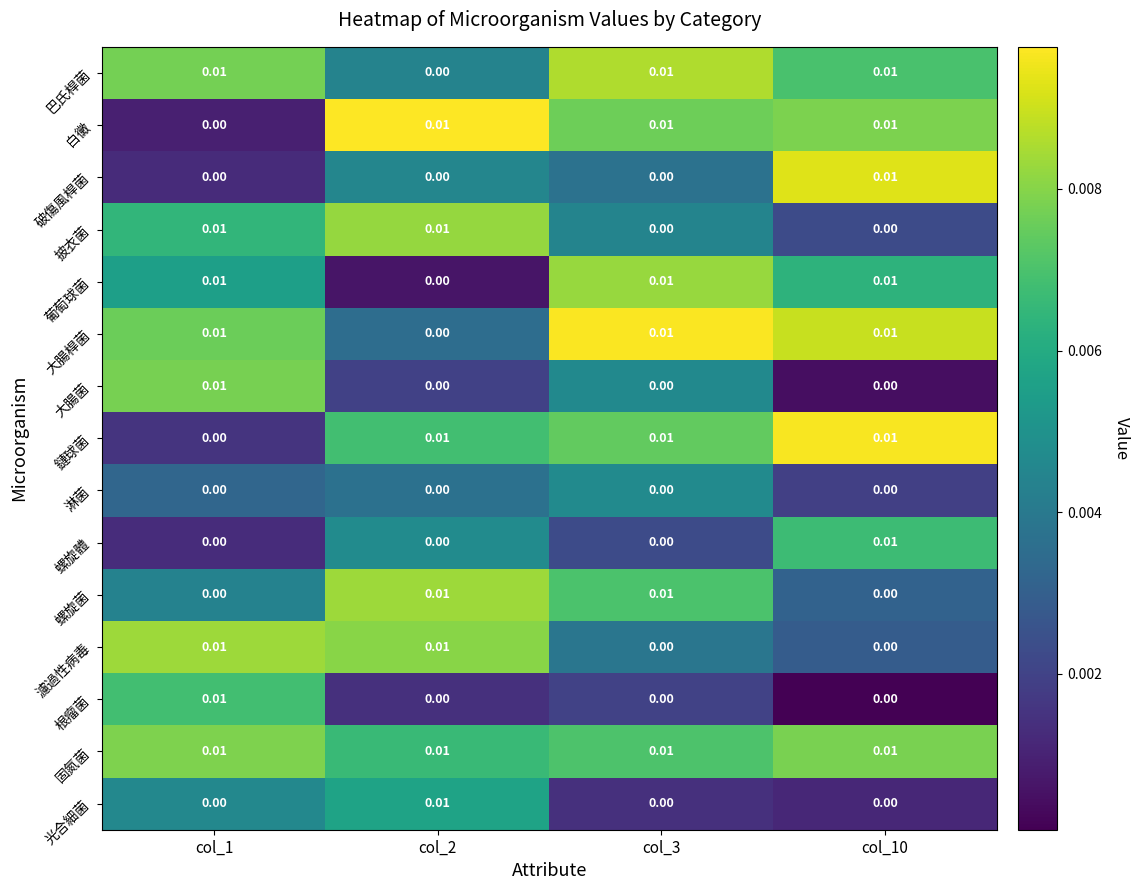

Which series has the largest total across all categories?

固氮菌